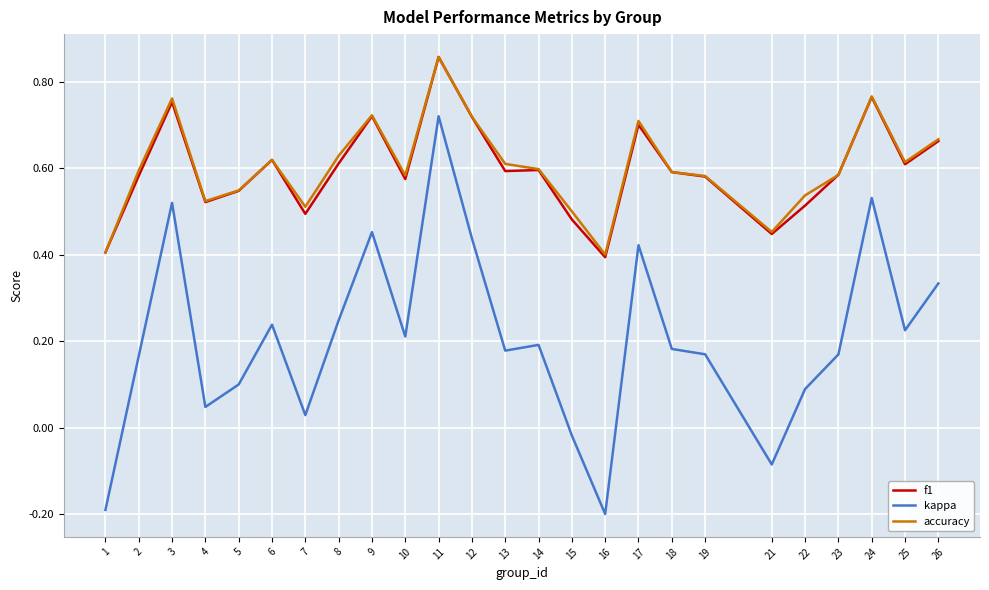

What is the minimum value shown in the chart?

-0.2